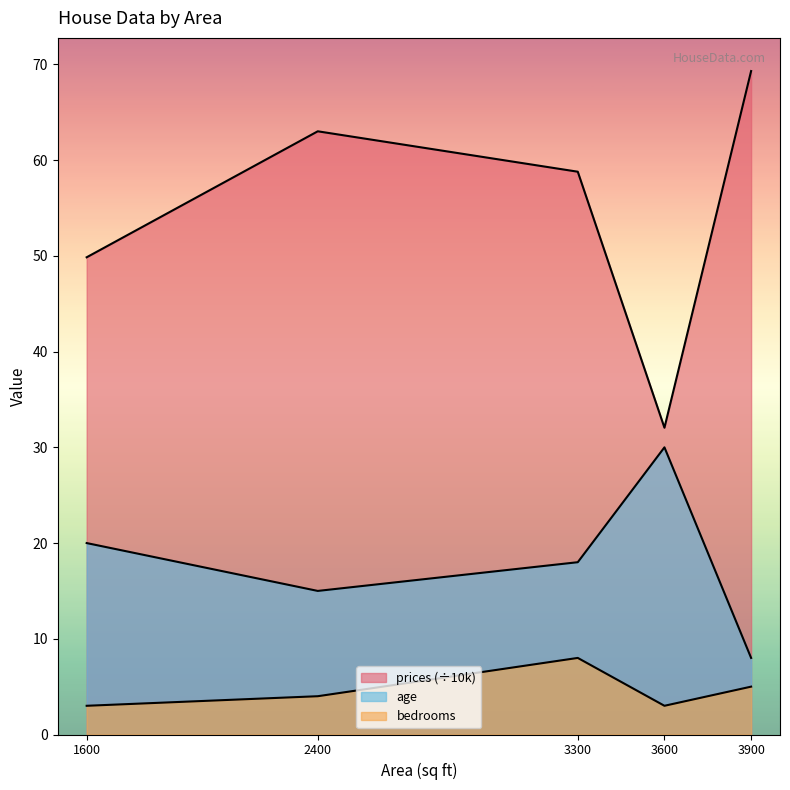

How many values in the bedrooms series are below 4?

2